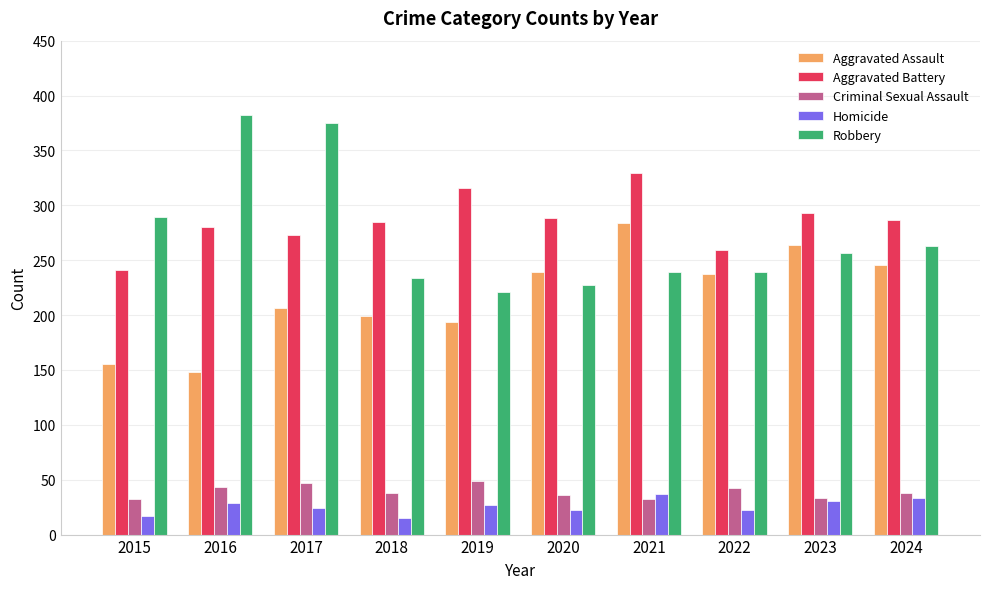

True or false: Criminal Sexual Assault has a value of 60 at 2020.

False